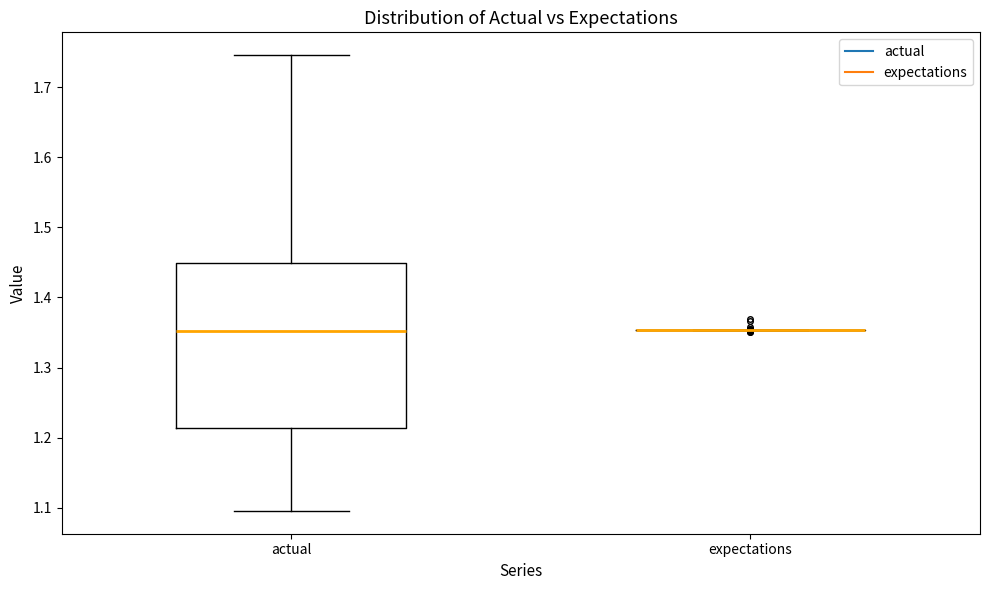

Reading left to right, read every box against the y-axis: the position of its median line, the range the box covers, and the ends of its whiskers. The values are not printed on the chart, so give them approximately, as read against the axis.

actual: median 1.35, box 1.21 to 1.45, whiskers 1.10 to 1.75
expectations: box collapsed to a line at 1.35, whiskers 1.35 to 1.35